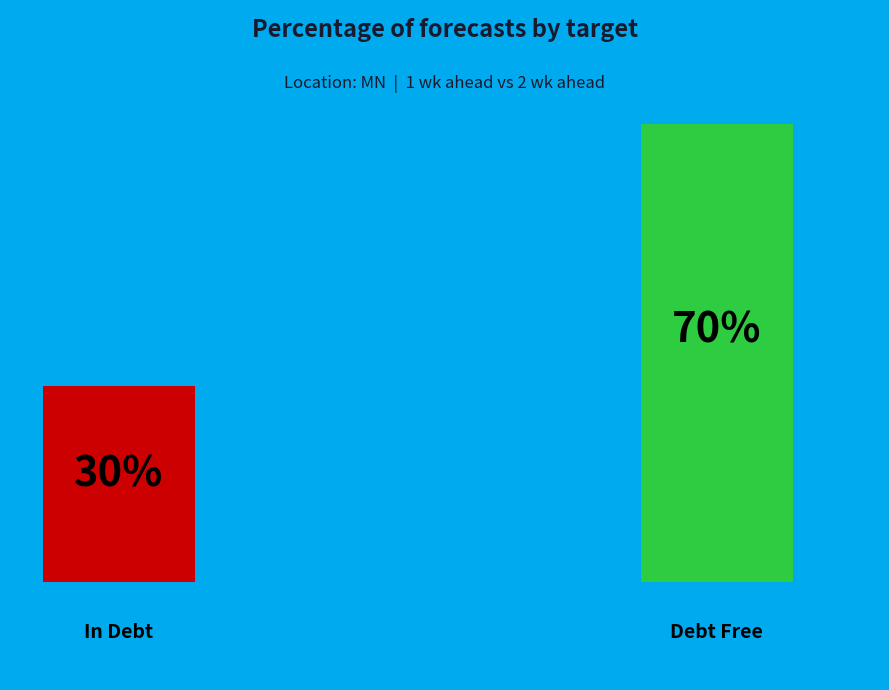

What is the change in value from 1 wk ahead to 2 wk ahead?

+0.4